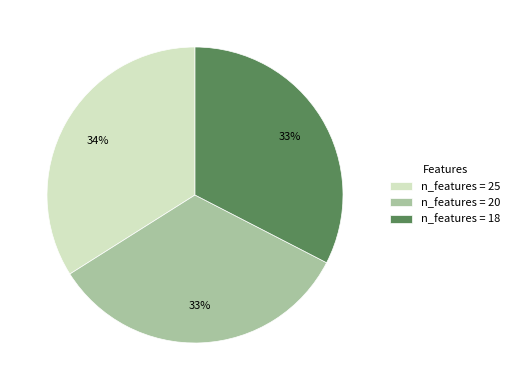

Is it true that n_features = 18 is 20% of the pie?

False